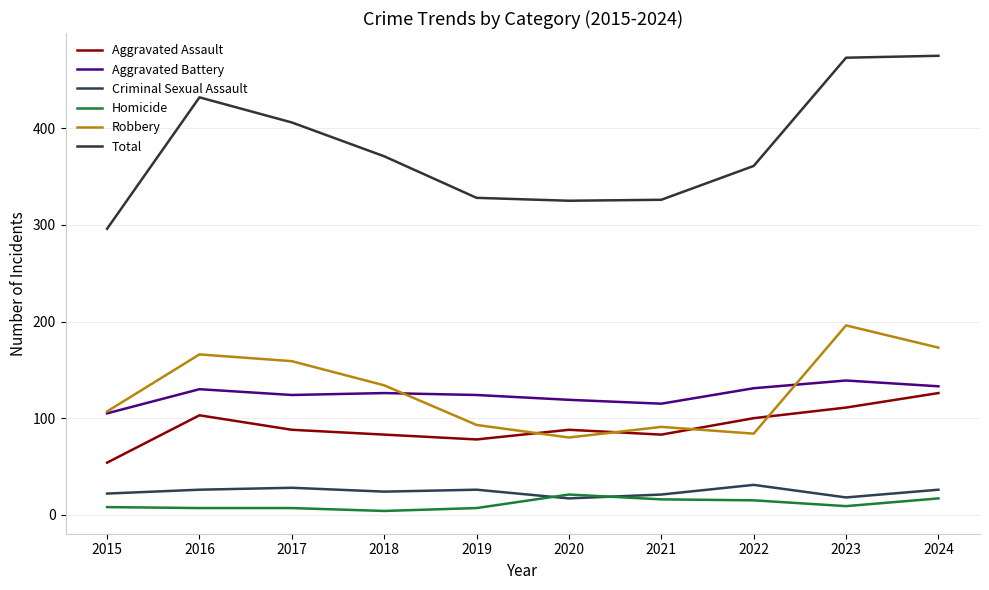

Reading left to right, list all the values displayed in this chart.

Aggravated Assault: 54	103	88	83	78	88	83	100	111	126
Aggravated Battery: 105	130	124	126	124	119	115	131	139	133
Criminal Sexual Assault: 22	26	28	24	26	17	21	31	18	26
Homicide: 8	7	7	4	7	21	16	15	9	17
Robbery: 107	166	159	134	93	80	91	84	196	173
Total: 296	432	406	371	328	325	326	361	473	475